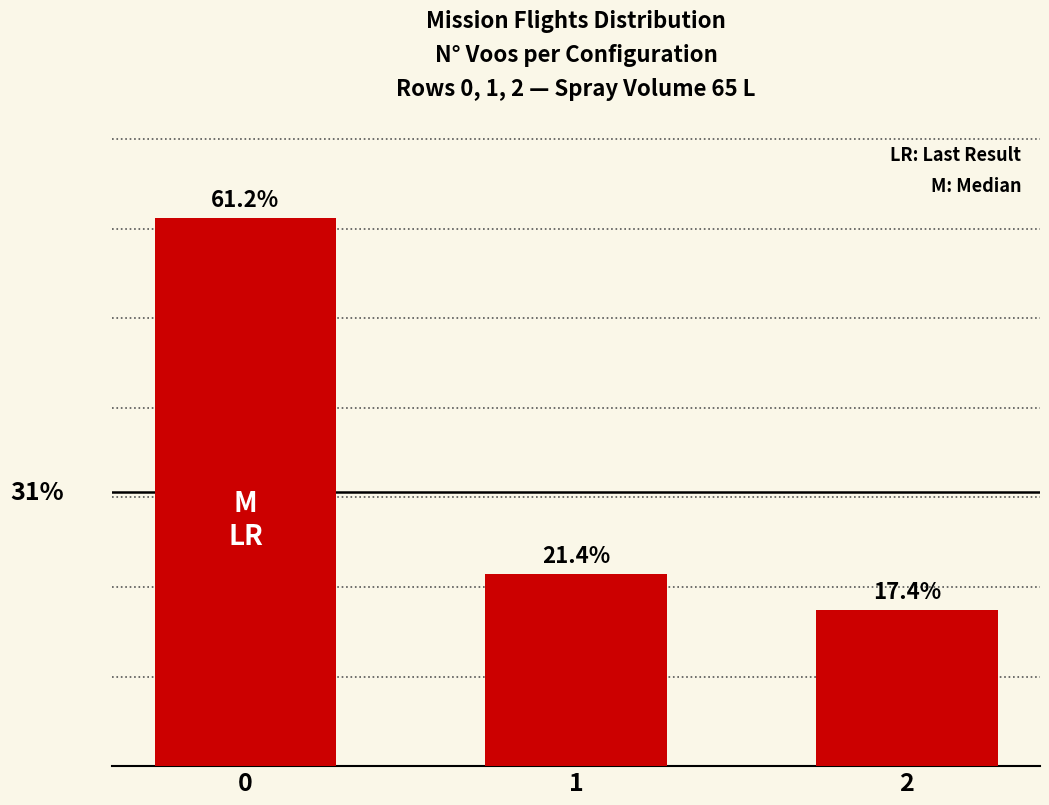

List the labels in order of value, largest first.

0, 1, 2